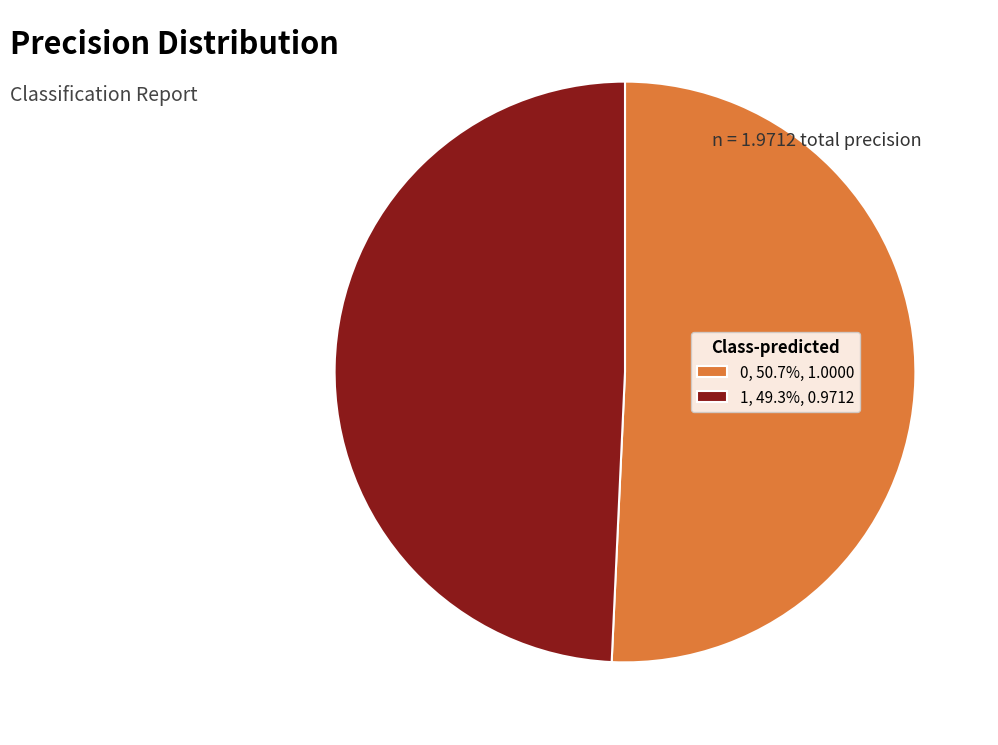

Combined, do 0, 50.7%, 1.0000 and 1, 49.3%, 0.9712 account for over 50%?

Yes